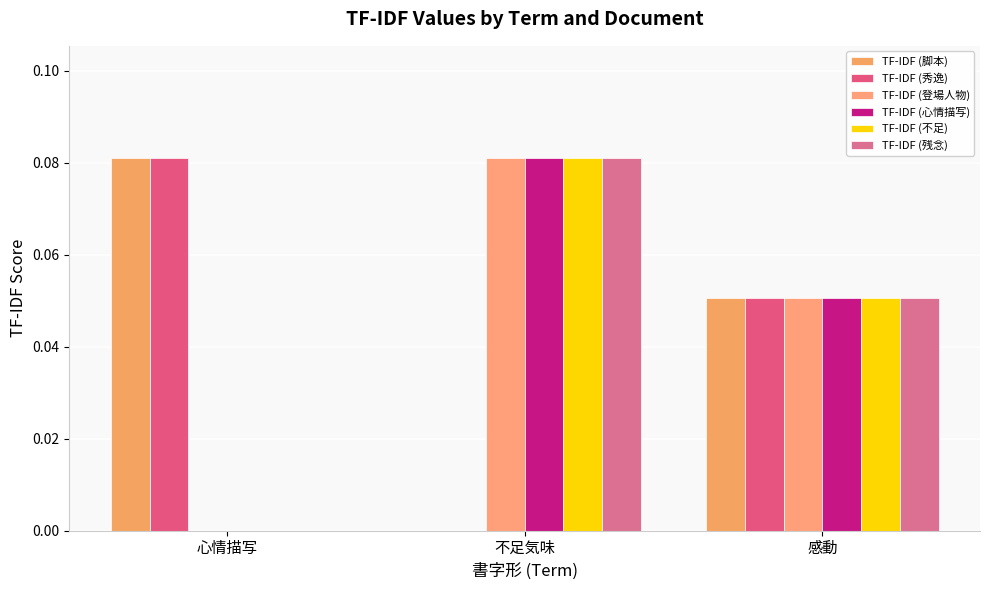

Are the bars horizontal?

No